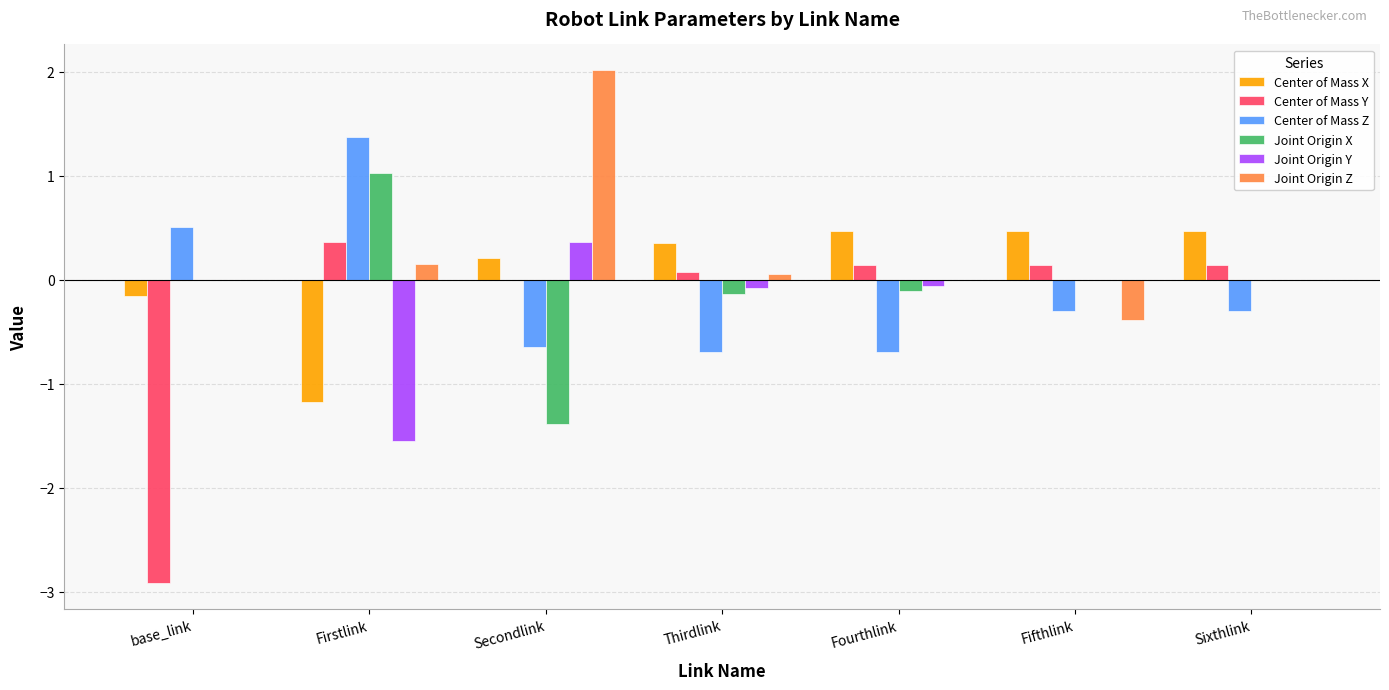

Is it true that Joint Origin Z equals 0.1 at Firstlink?

True